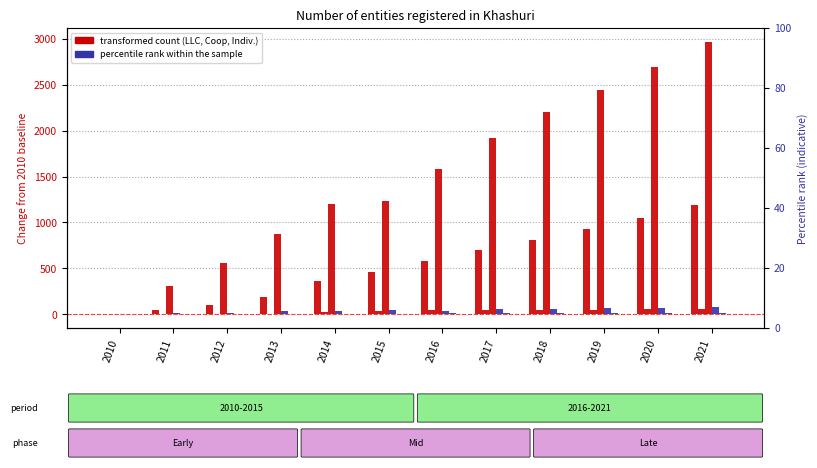

At which category is the sum across all series the highest?

2021